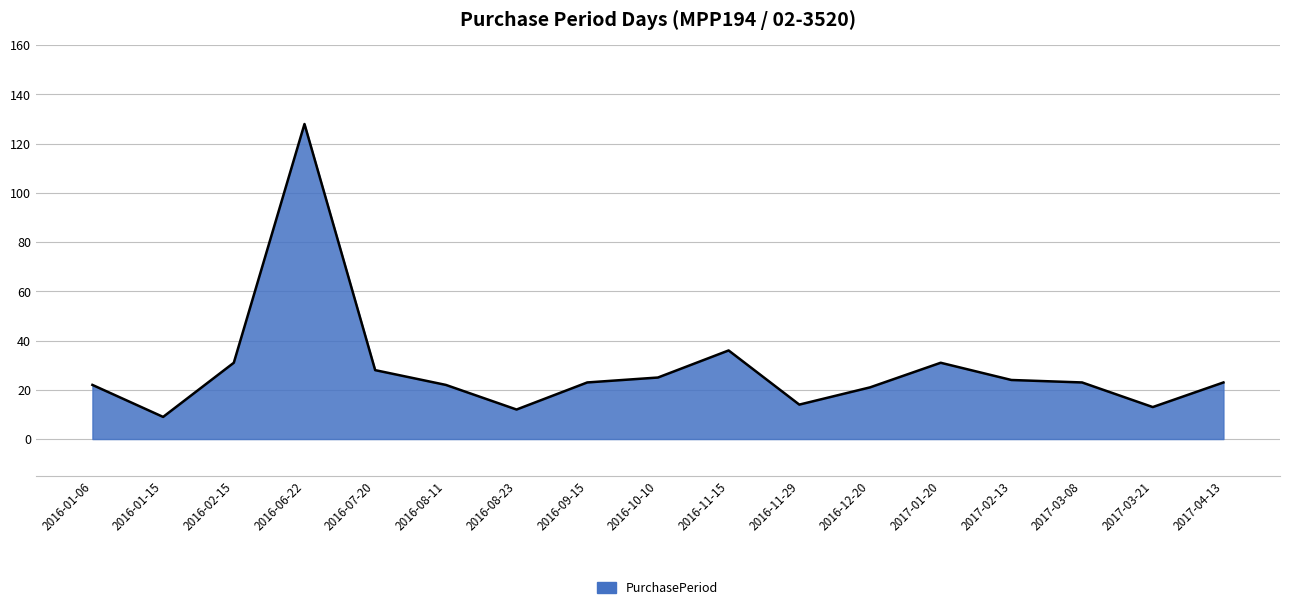

What is the label of the 7th point from the left?

2016-08-23